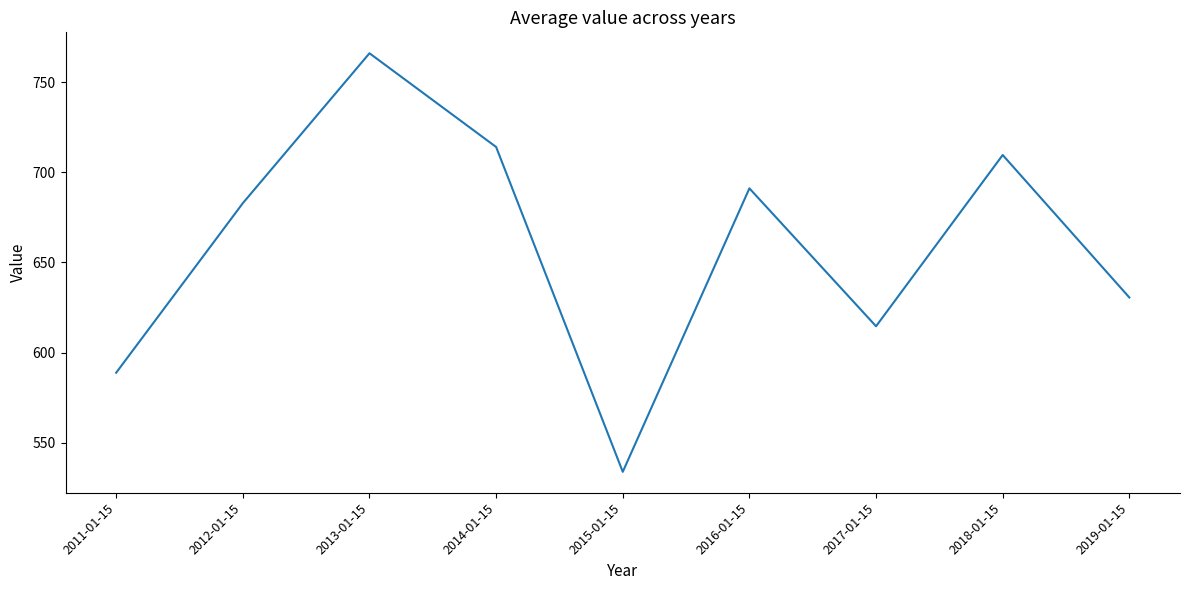

What is the sum of the values at 2016-01-15 and 2012-01-15?

1374.0